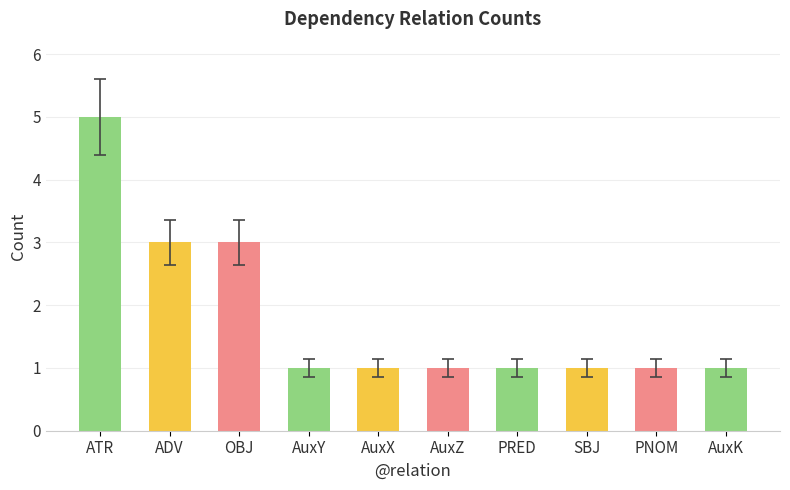

True or false: the data shows 0 at SBJ.

False